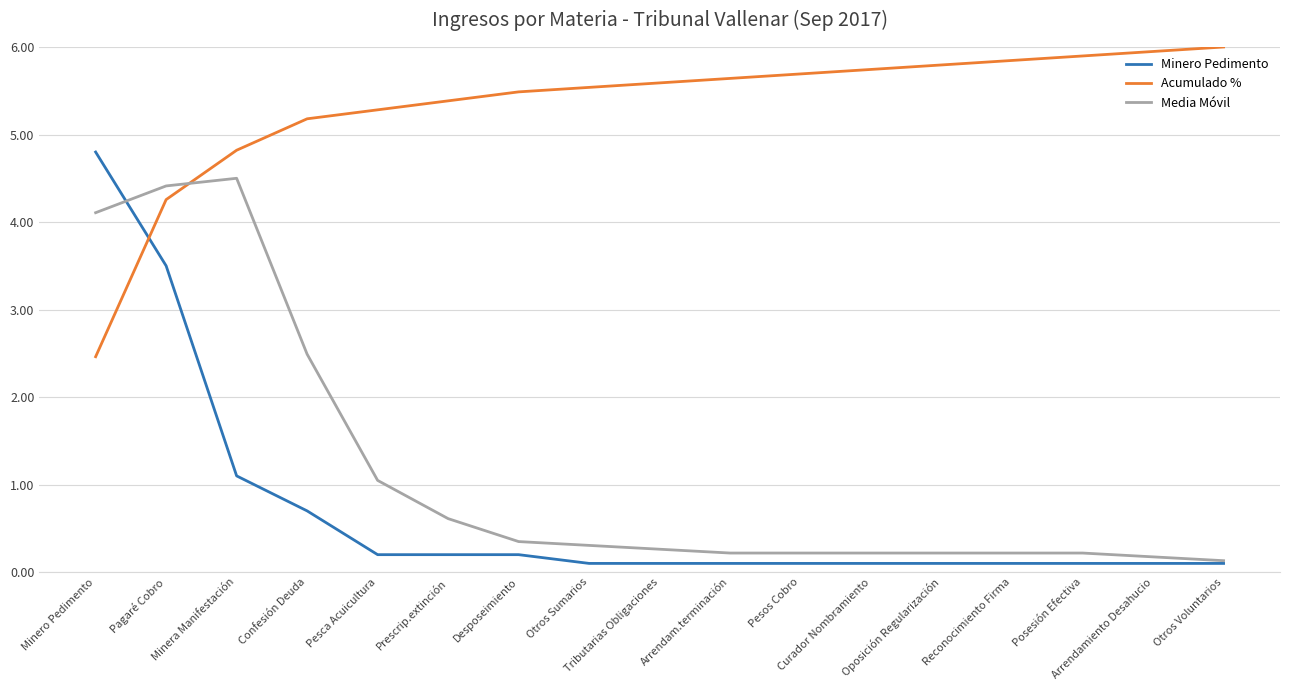

What is the smallest value displayed?

0.1